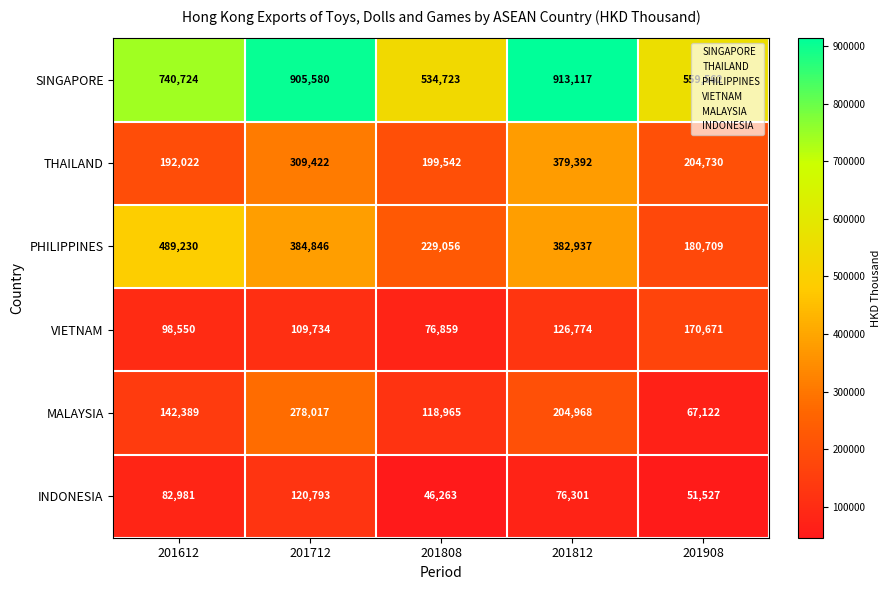

What value does the PHILIPPINES series have at 201808, to the nearest 10?

229060